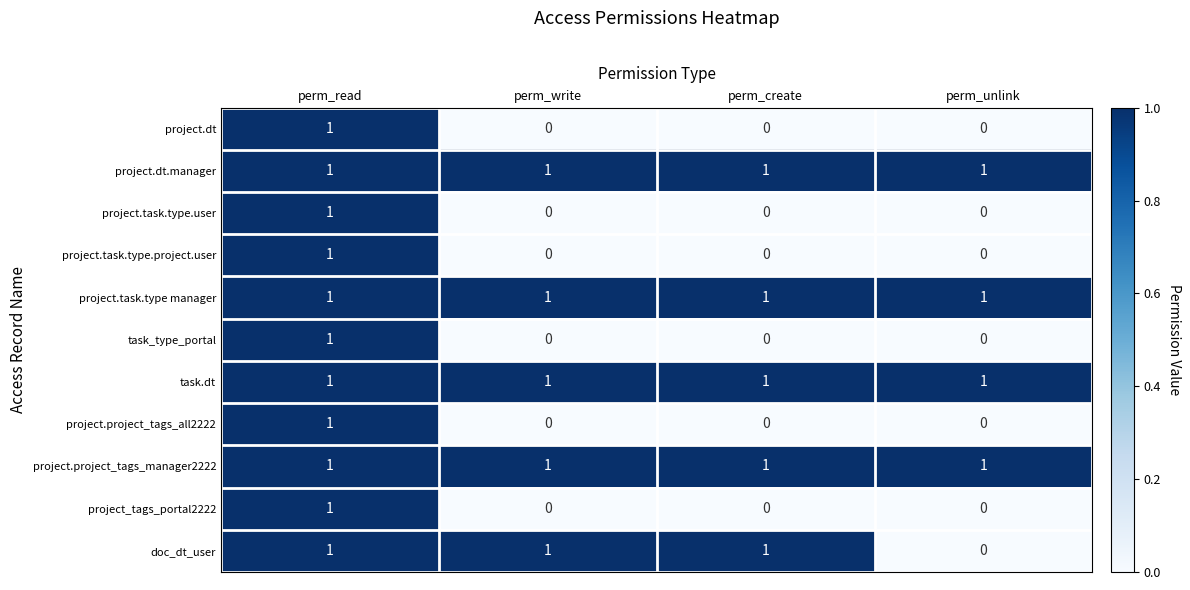

How many distinct data groups are displayed?

11